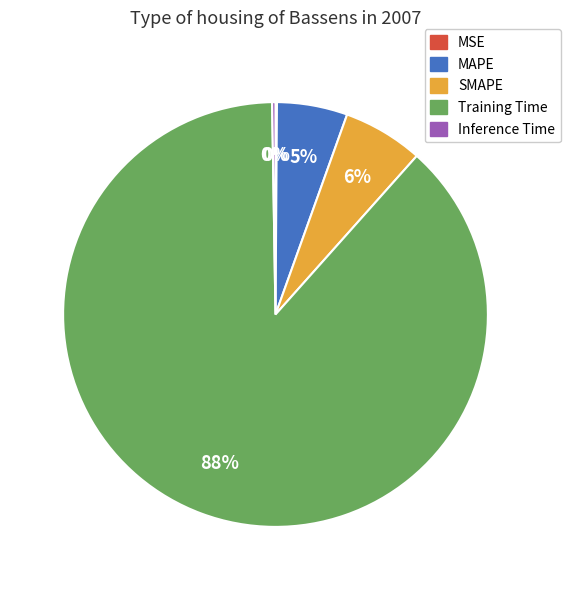

Between MAPE and Training Time, which is larger?

Training Time